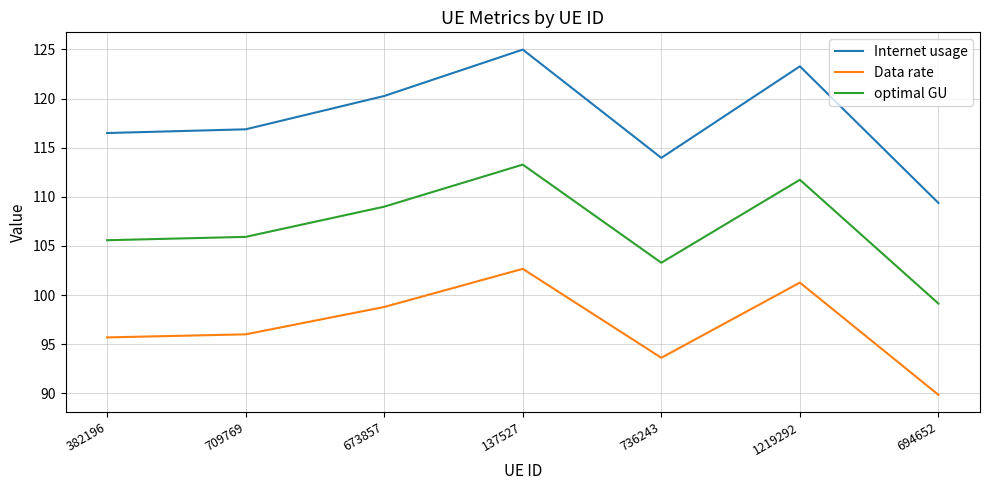

Which series changed the most between 709769 and 137527?

Internet usage